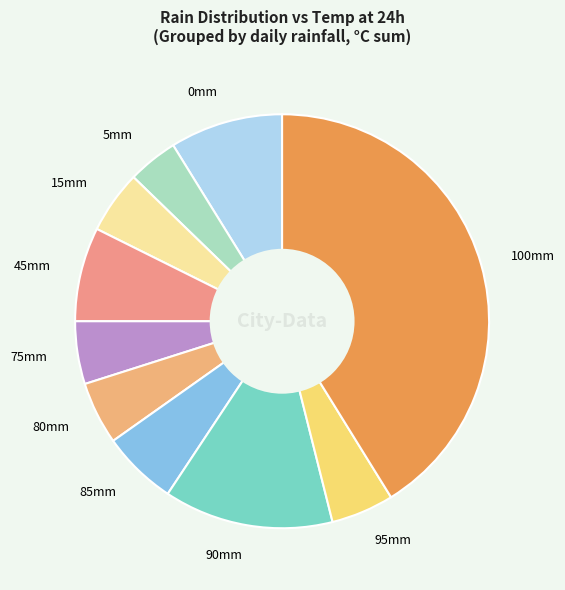

The 85mm slice represents 15% of the pie. True or false?

False